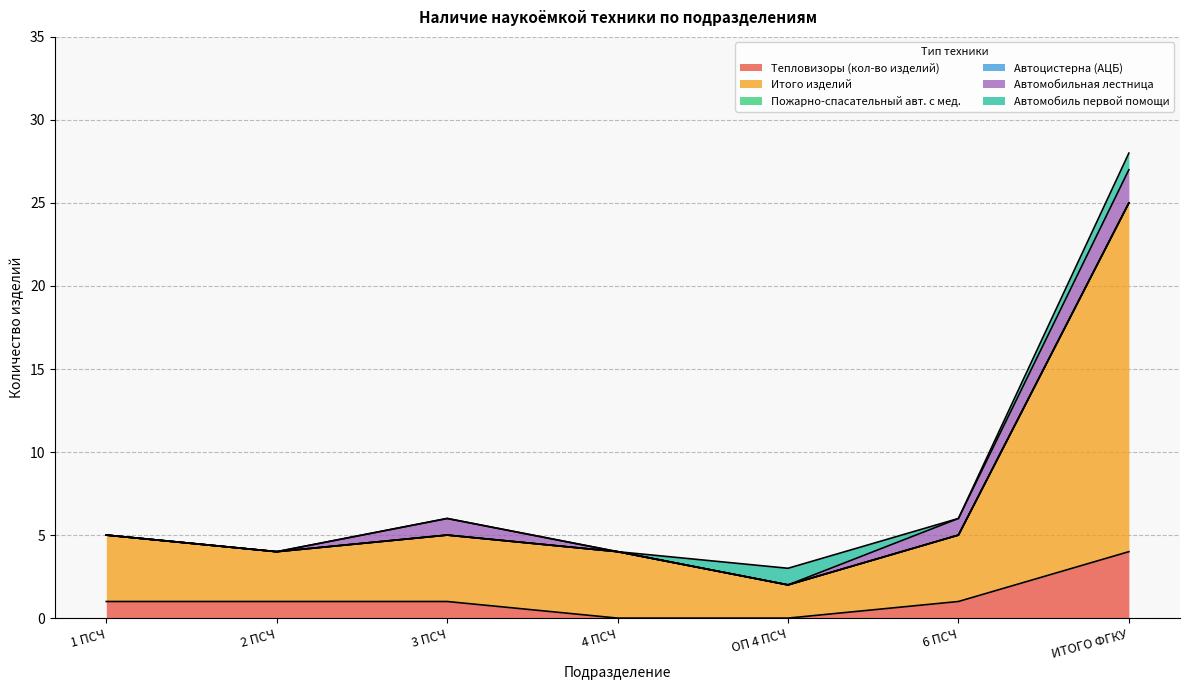

The value of Автомобиль первой помощи at ОП 4 ПСЧ is 1. True or false?

True